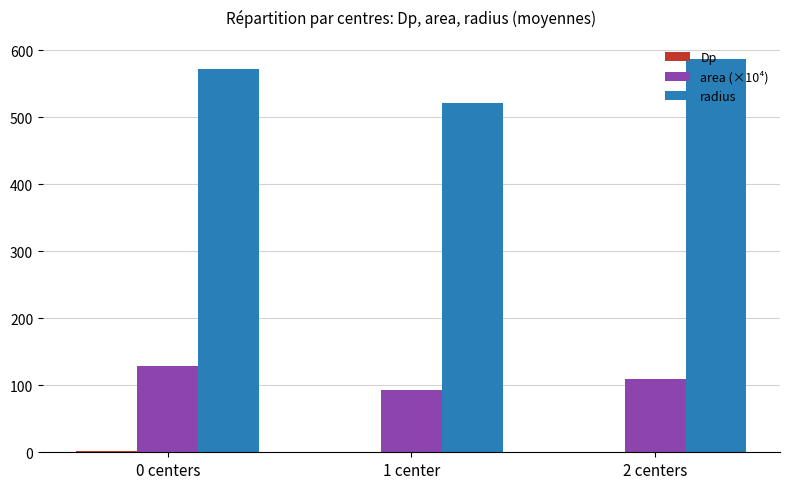

At which category does the chart reach its peak across all series?

2 centers